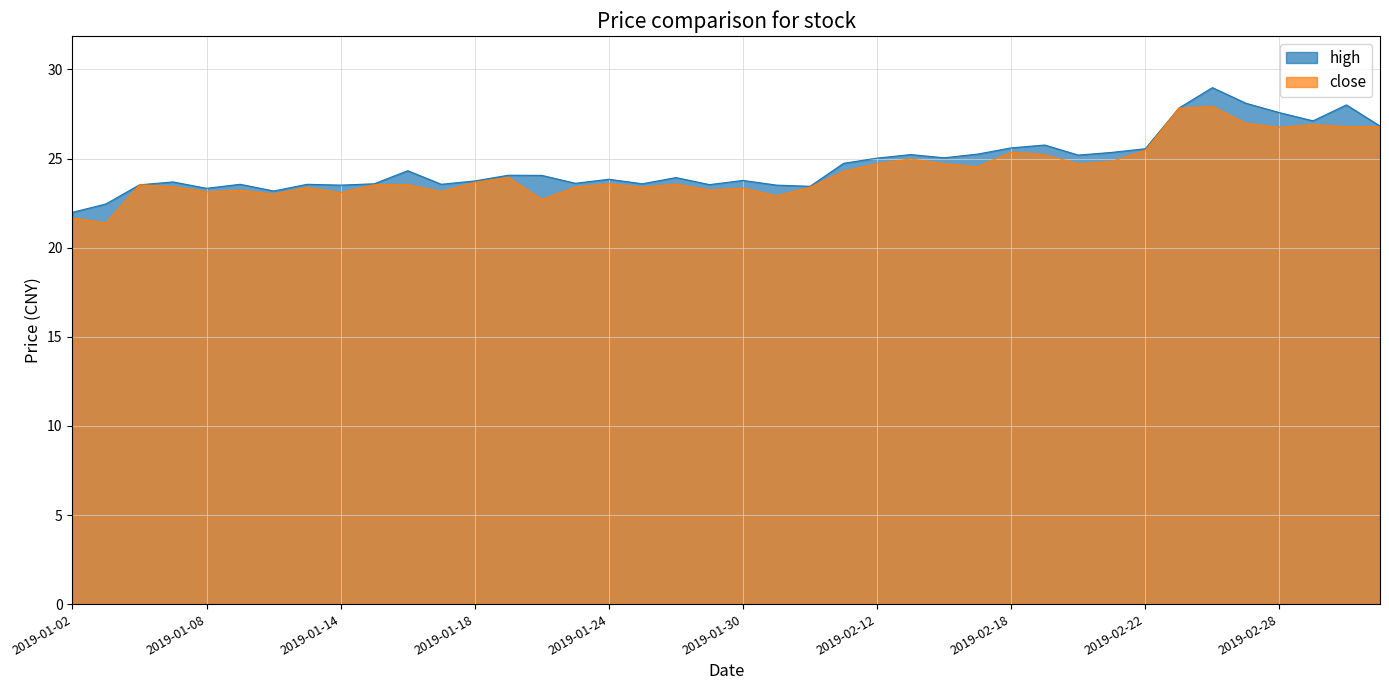

The value of high at 2019-02-22 is 25.6. True or false?

True